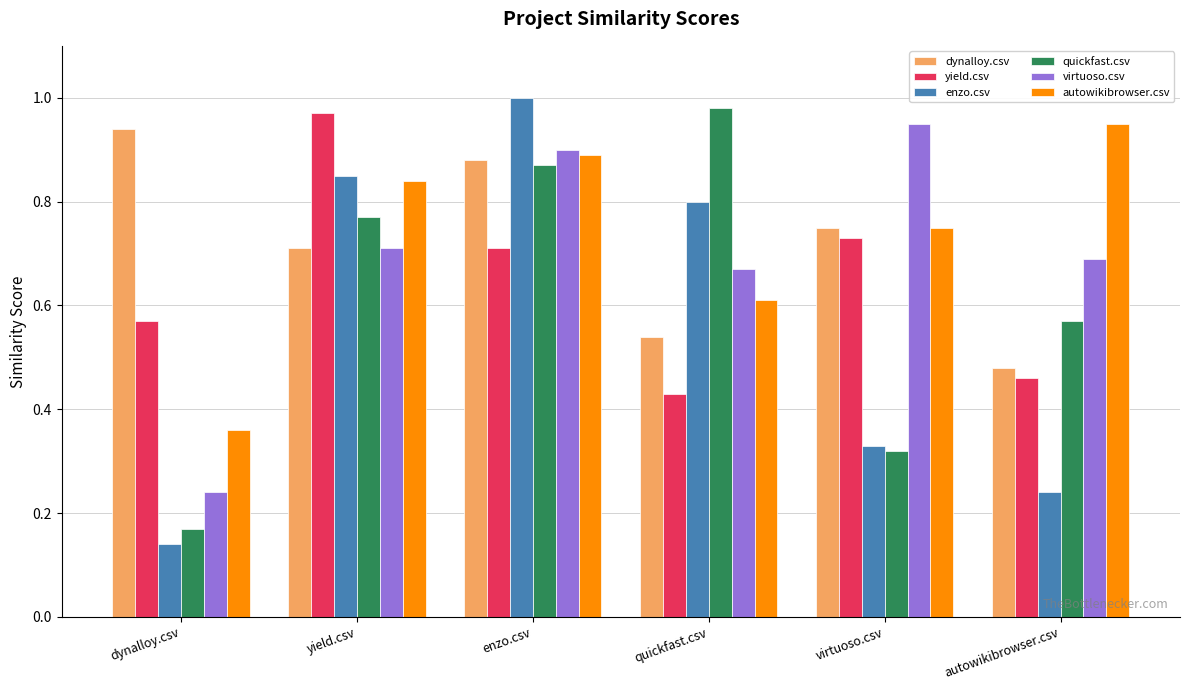

Which series has the largest total across all categories?

autowikibrowser.csv